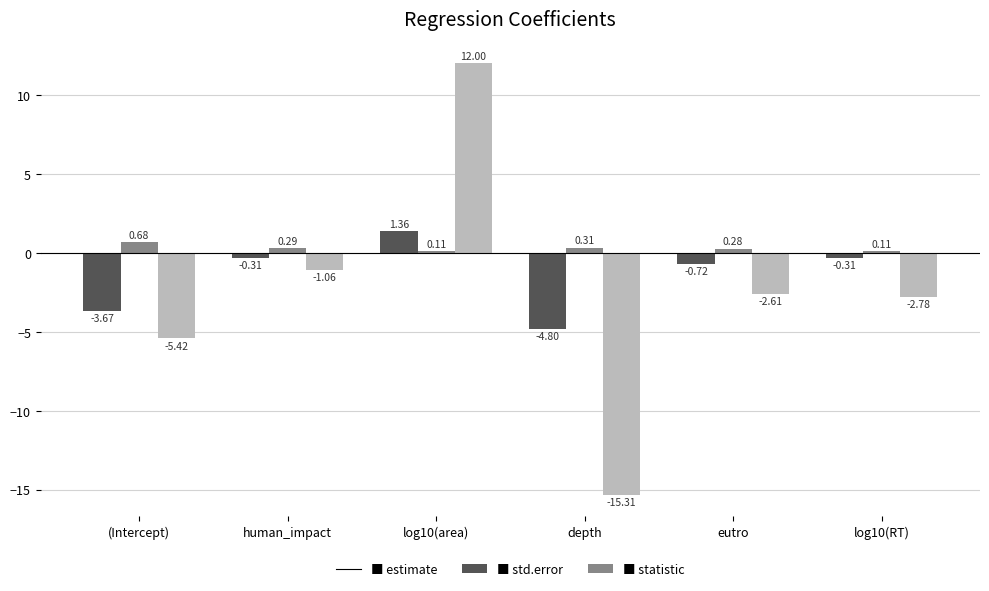

What is the total value across all series at depth?

-19.8